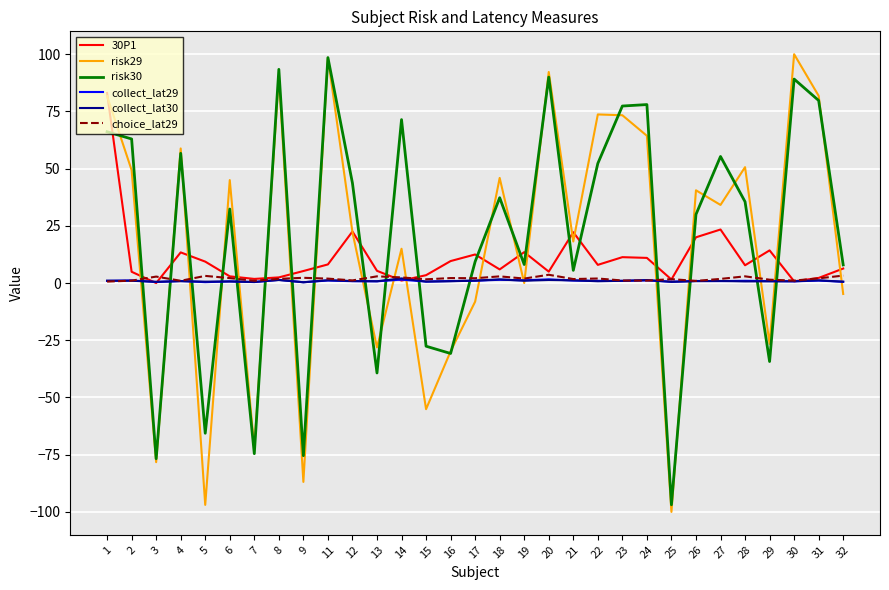

Where do risk29 and choice_lat29 first cross each other?

2 and 3